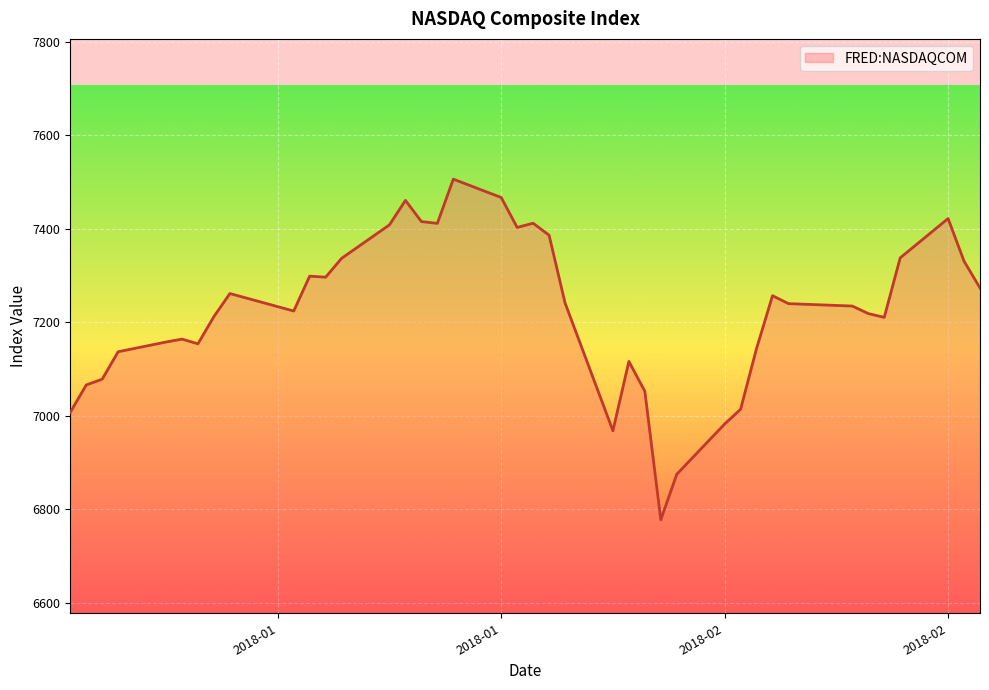

What is the greatest value displayed?

7505.8